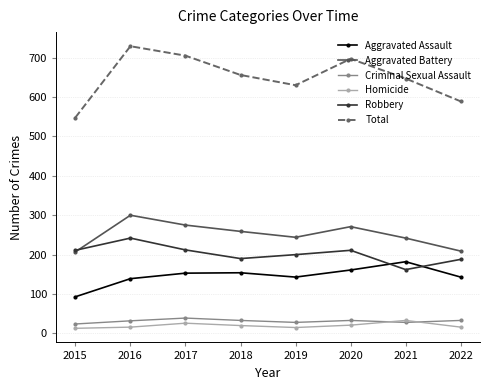

What is the difference between the Homicide values at 2016 and 2021?

17